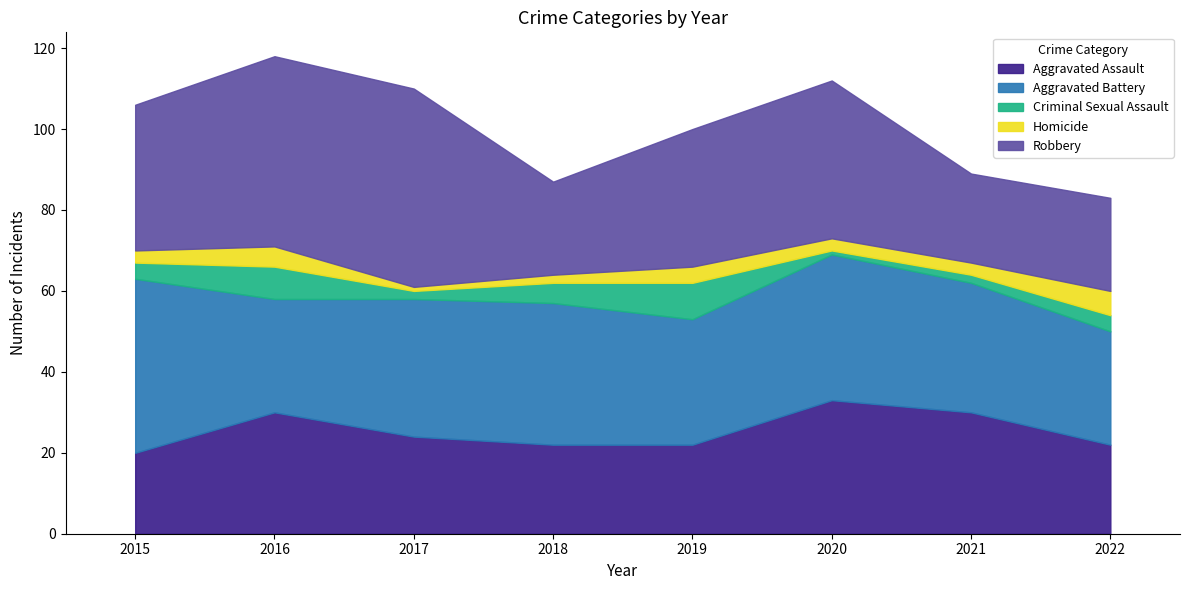

Which series has the largest total across all categories?

Robbery